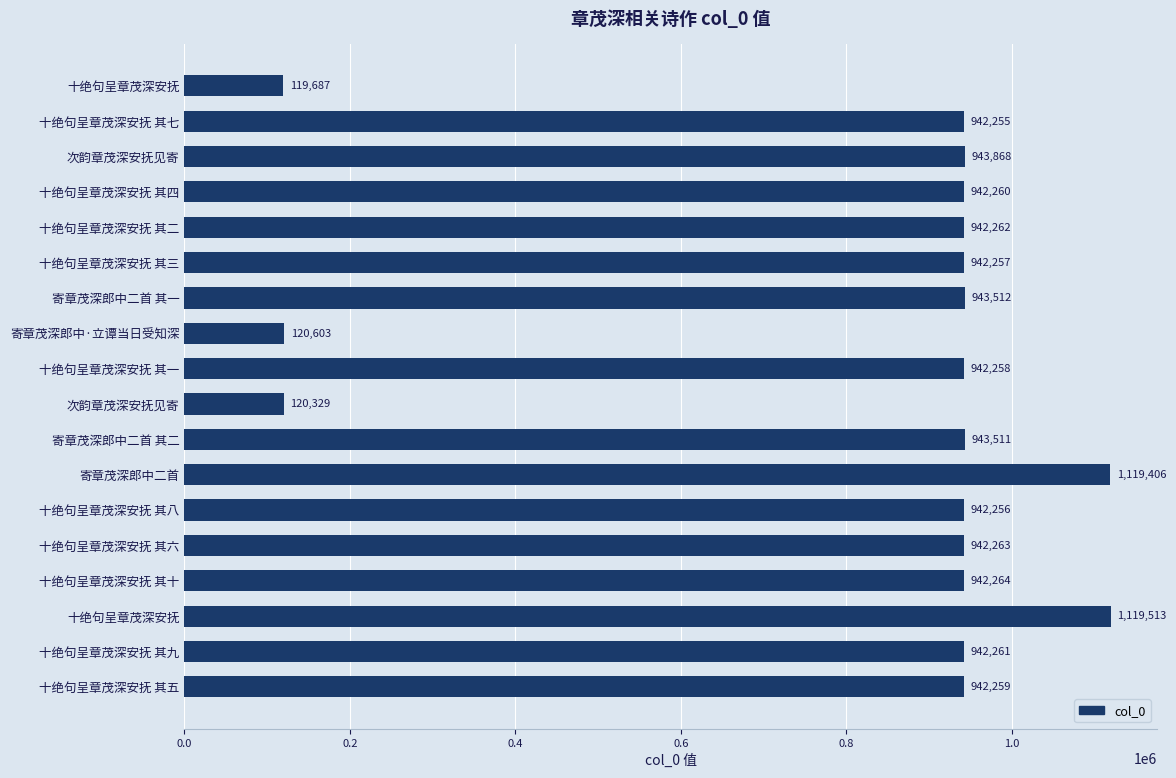

How many bars are there in total?

18